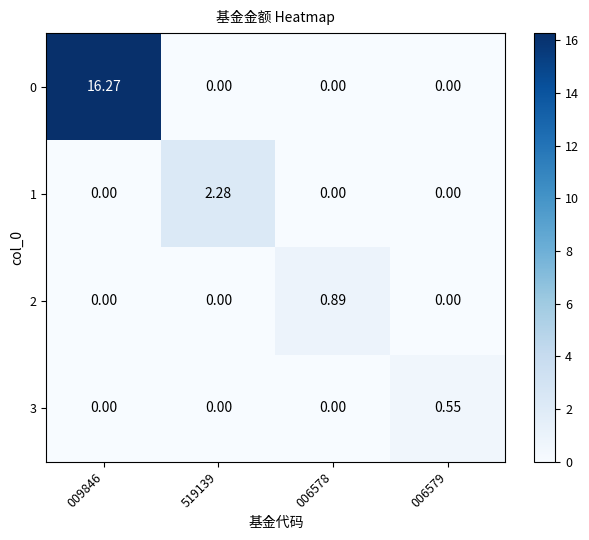

Reading left to right, what are all the values shown in this chart?

0: 009846=16.3	519139=0.0	006578=0.0	006579=0.0
1: 009846=0.0	519139=2.3	006578=0.0	006579=0.0
2: 009846=0.0	519139=0.0	006578=0.9	006579=0.0
3: 009846=0.0	519139=0.0	006578=0.0	006579=0.6